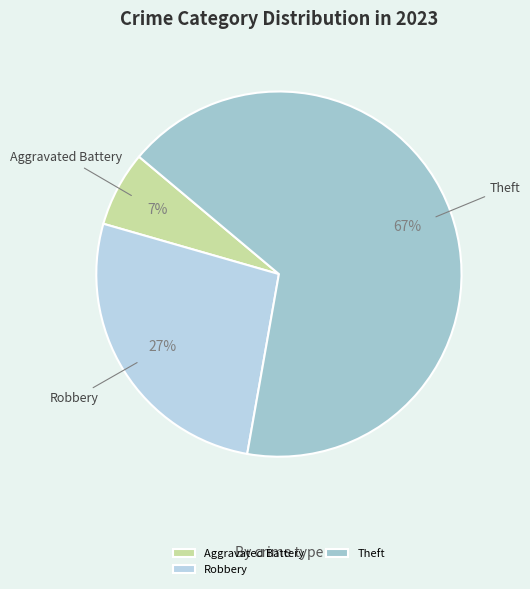

Rank the categories by value from highest to lowest.

Theft, Robbery, Aggravated Battery